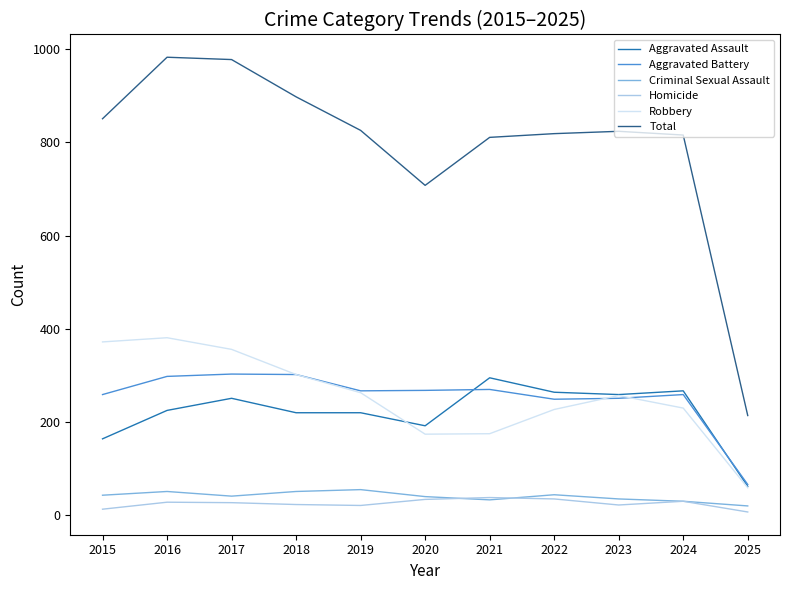

Is this an area chart (filled region under the line)?

No